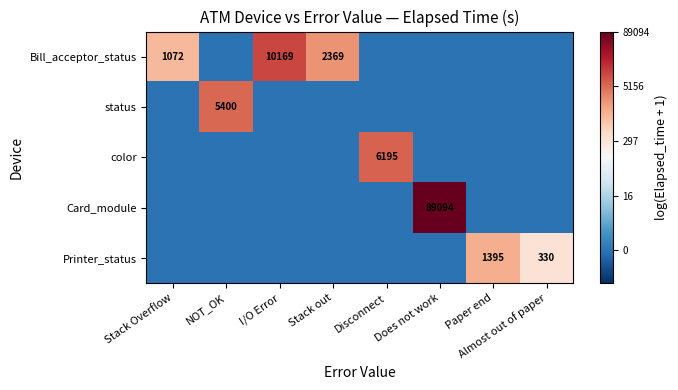

The value of Card_module at Does not work is 50471. True or false?

False